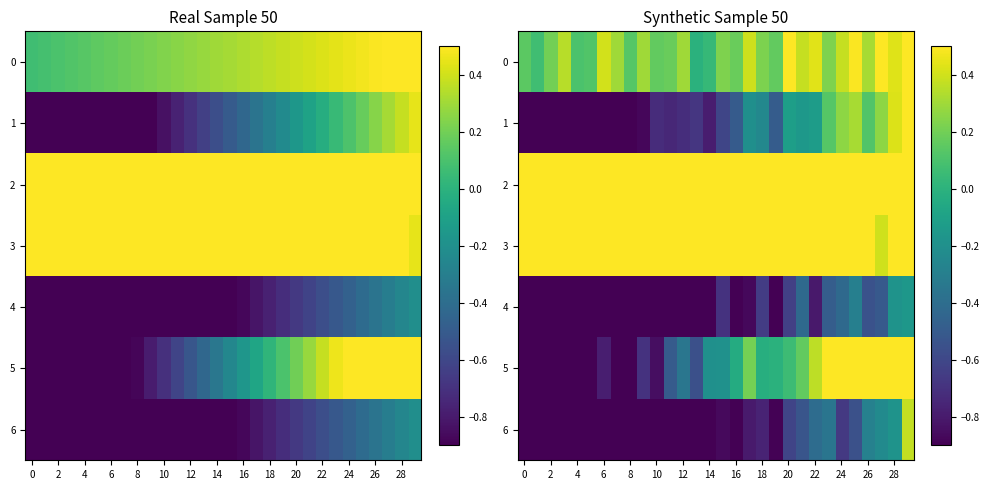

Rank the series by their maximum value, from lowest to highest.

4, 6, 1, 0, 5, 2, 3